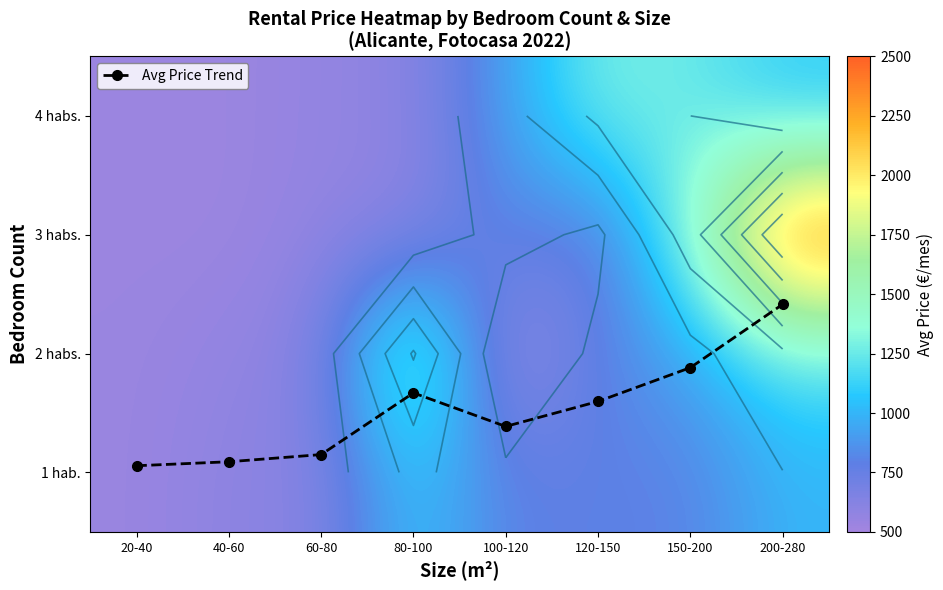

The value of 2 habs. at 100-120 is 500.0. True or false?

True